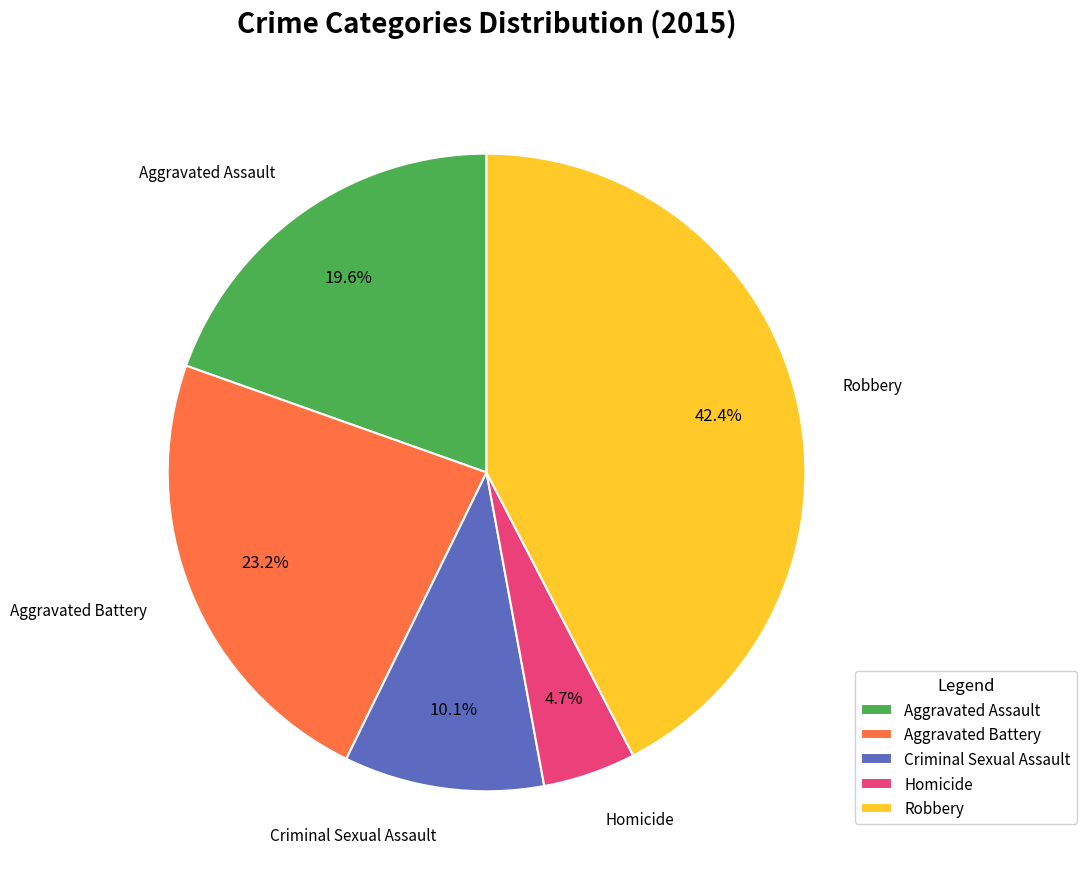

To the nearest percent, what portion does Homicide represent?

5%